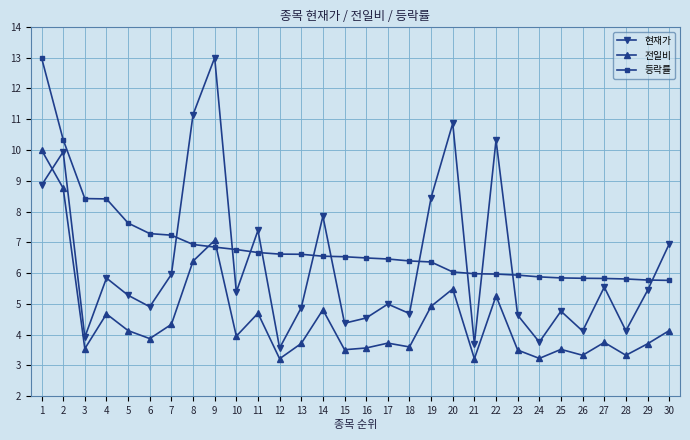

At which label does 현재가 reach its minimum?

12